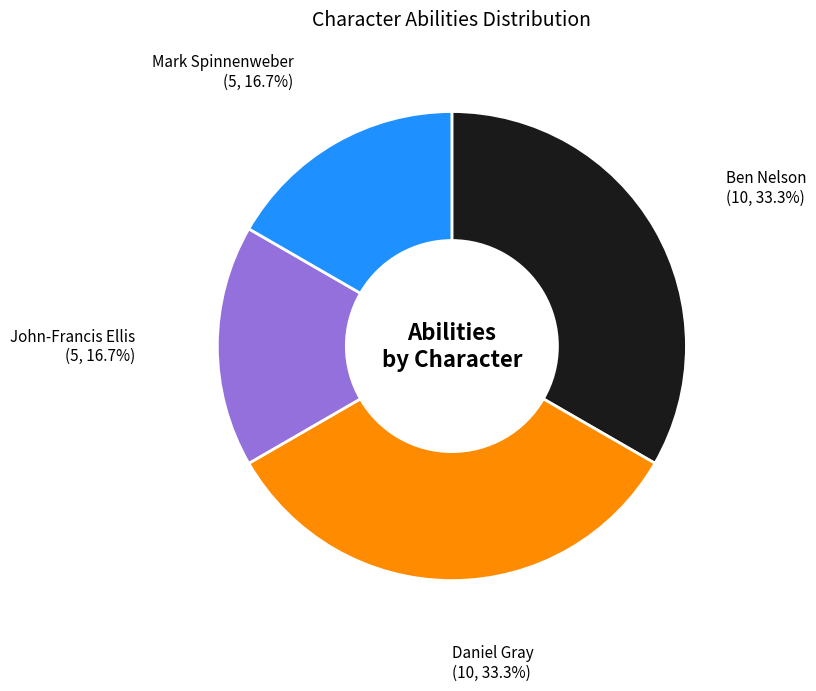

How many slices are in this pie chart?

4